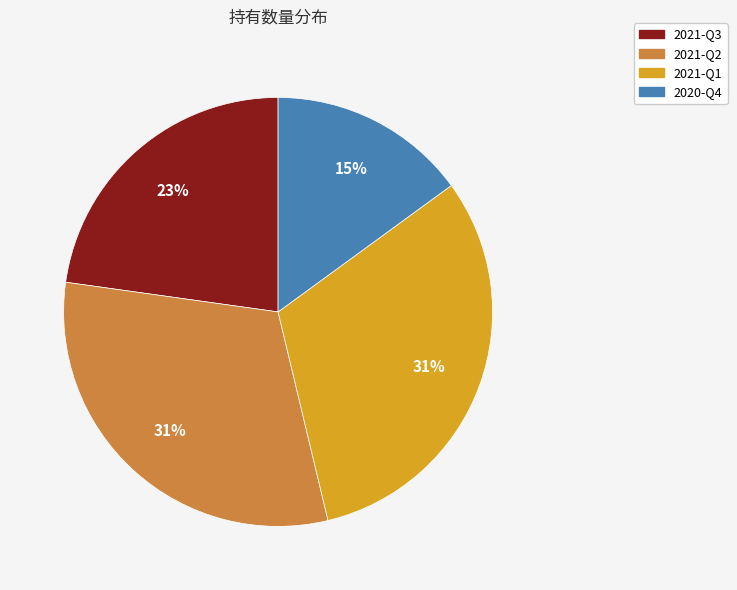

Is there a majority slice in this chart?

No